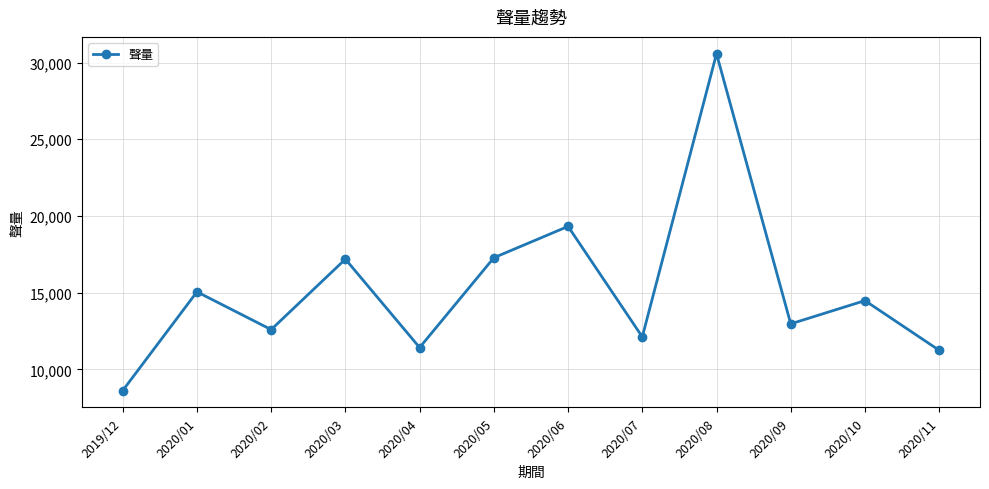

What is the label of the 4th point from the left?

2020/03